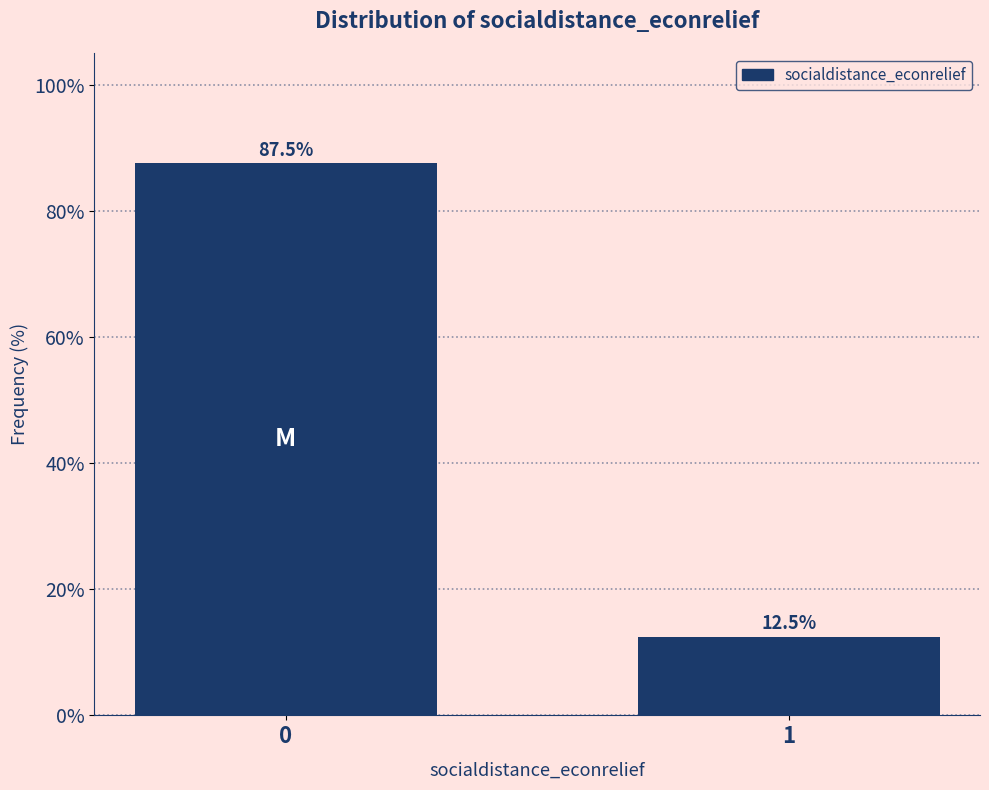

Reading left to right, transcribe all the data shown in this chart.

0=87.5	1=12.5